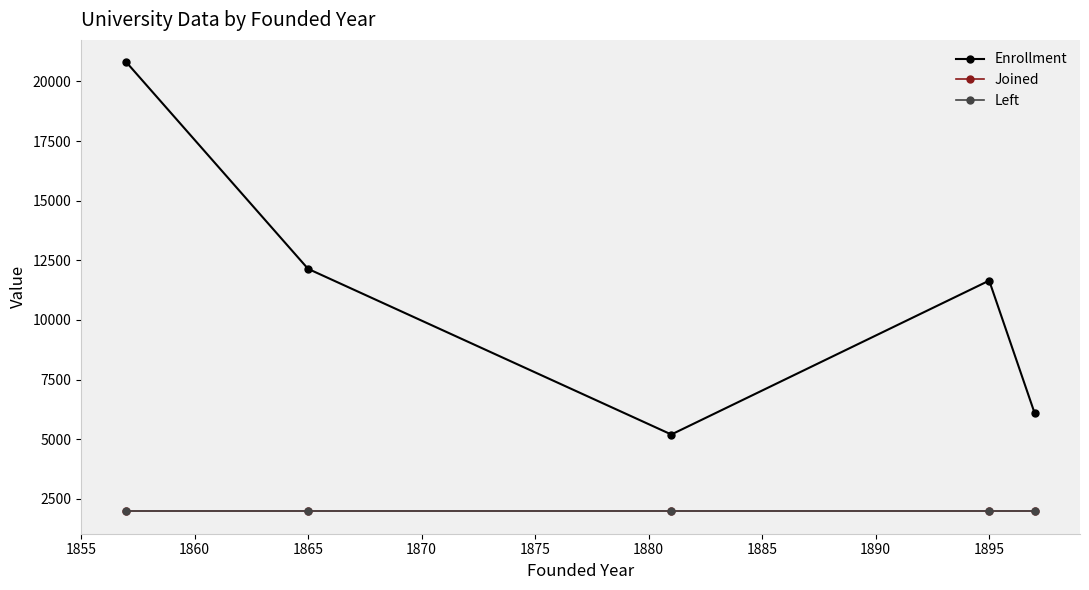

Does the chart have visible grid lines?

No